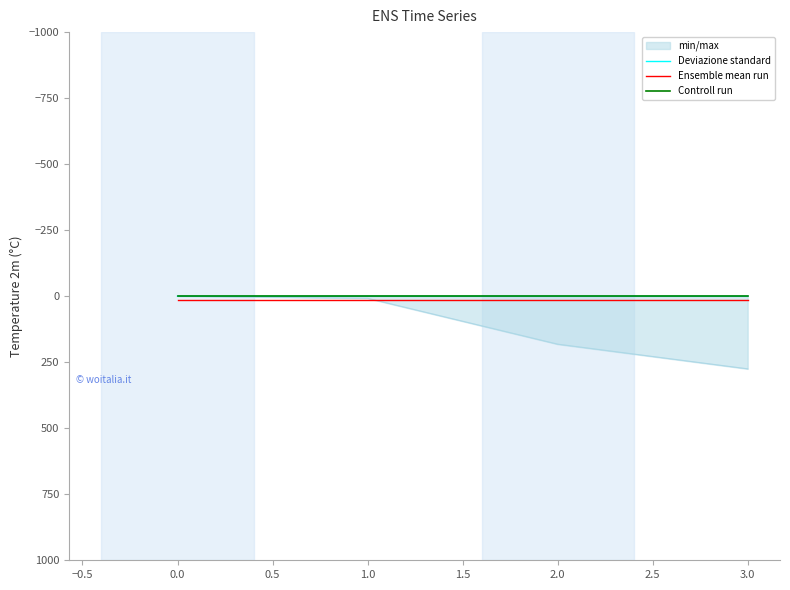

True or false: Controll run has more than 0 points higher than both neighbors.

False